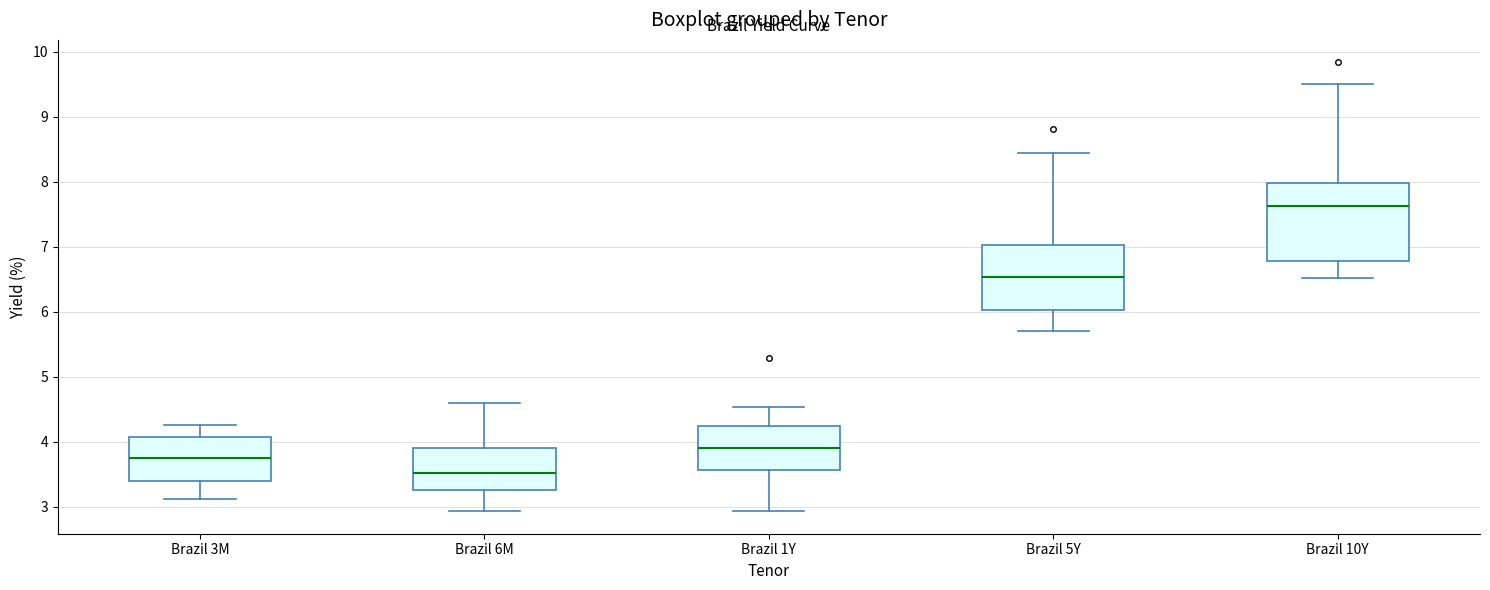

Reading left to right, read every box against the y-axis: the position of its median line, the range the box covers, and the ends of its whiskers. The values are not printed on the chart, so give them approximately, as read against the axis.

Brazil 3M: median 3.7, box 3.4 to 4.1, whiskers 3.1 to 4.3
Brazil 6M: median 3.5, box 3.3 to 3.9, whiskers 2.9 to 4.6
Brazil 1Y: median 3.9, box 3.6 to 4.2, whiskers 2.9 to 4.5
Brazil 5Y: median 6.5, box 6.0 to 7.0, whiskers 5.7 to 8.5
Brazil 10Y: median 7.6, box 6.8 to 8.0, whiskers 6.5 to 9.5